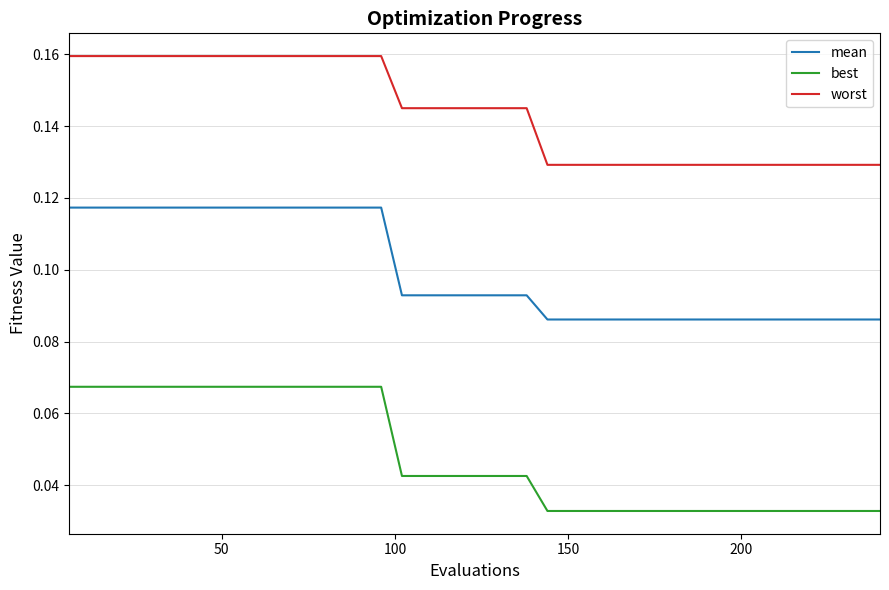

True or false: worst and best intersect in this chart.

False